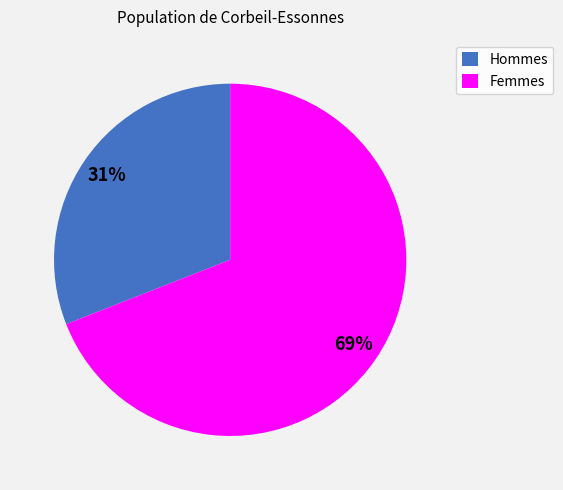

Count the number of slices in the pie.

2